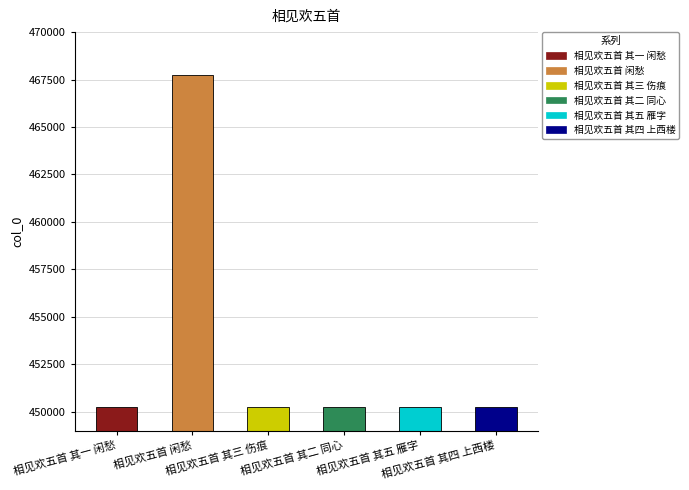

What is the value of the 3rd bar from the left?

450223